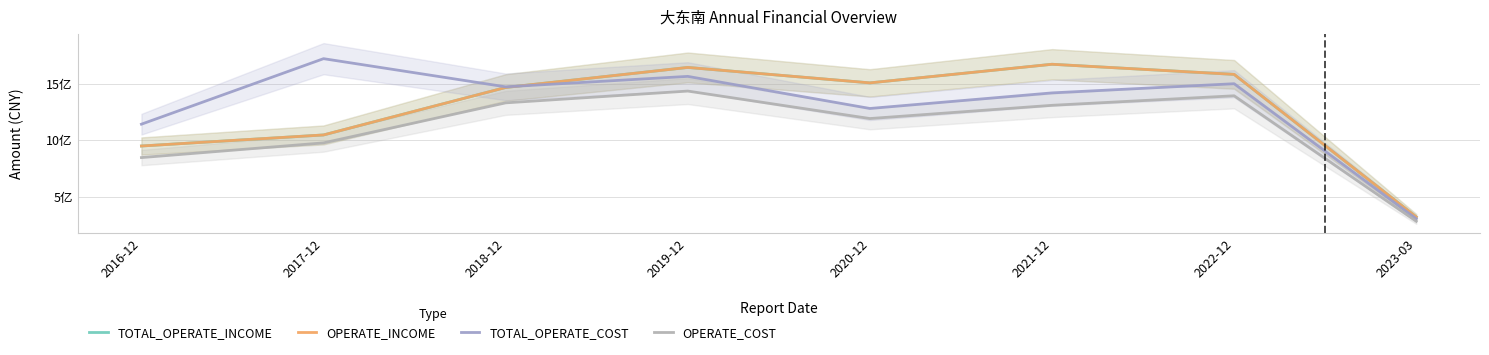

Where does the OPERATE_COST series first go above 1310570964?

2018-12